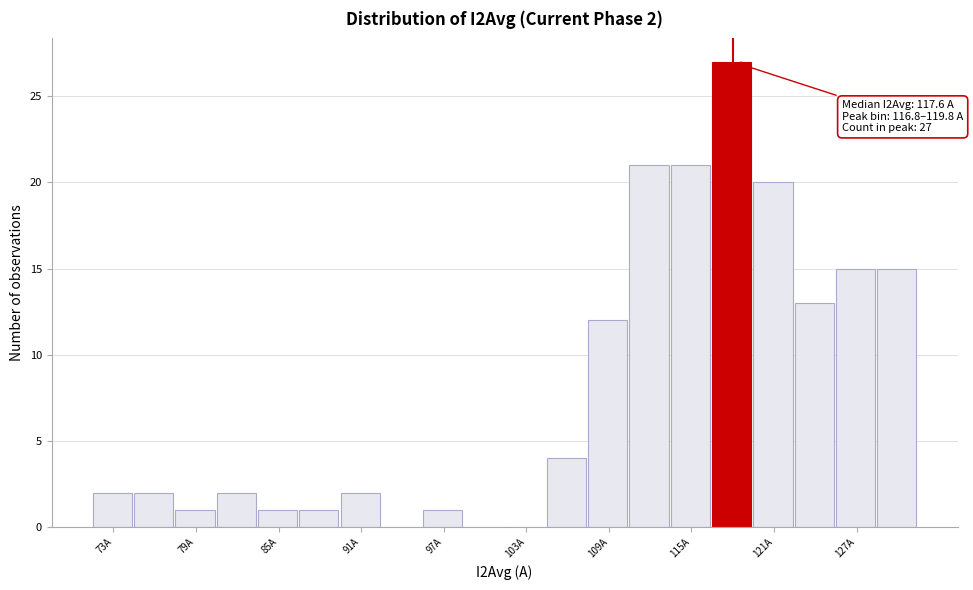

Around what value on the x-axis is the tallest bar? Give the approximate position of its centre, as read against the axis.

118